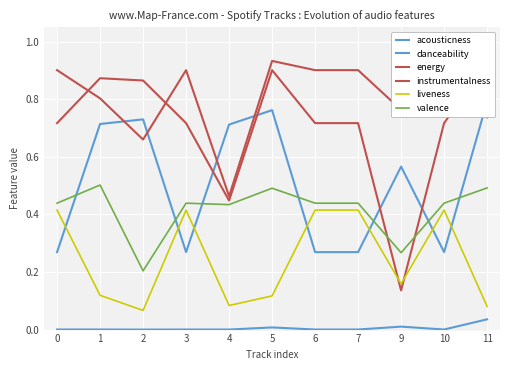

Reading left to right, what are all the values shown in this chart?

acousticness: 0.0	0.0	0.0	0.0	0.0	0.0	0.0	0.0	0.0	0.0	0.0
danceability: 0.3	0.7	0.7	0.3	0.7	0.8	0.3	0.3	0.6	0.3	0.8
energy: 0.9	0.8	0.7	0.9	0.5	0.9	0.9	0.9	0.8	0.9	0.7
instrumentalness: 0.7	0.9	0.9	0.7	0.4	0.9	0.7	0.7	0.1	0.7	0.9
liveness: 0.4	0.1	0.1	0.4	0.1	0.1	0.4	0.4	0.2	0.4	0.1
valence: 0.4	0.5	0.2	0.4	0.4	0.5	0.4	0.4	0.3	0.4	0.5